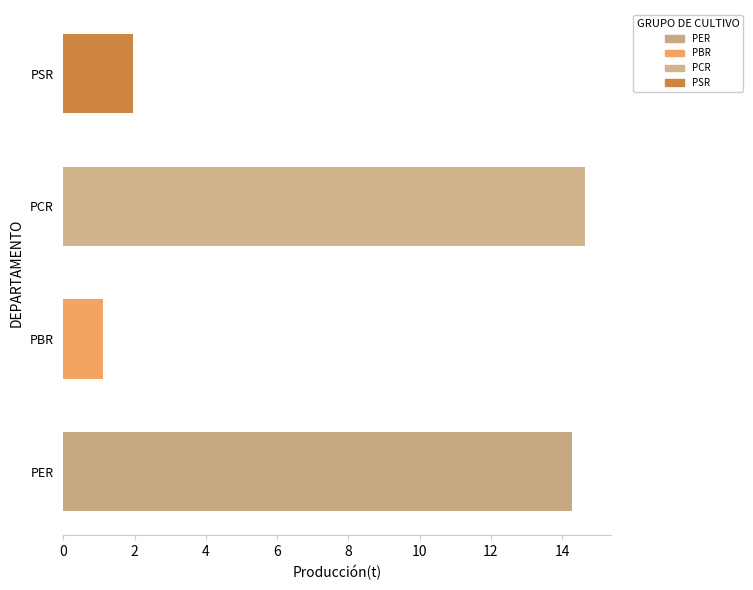

How many bars are there in total?

4